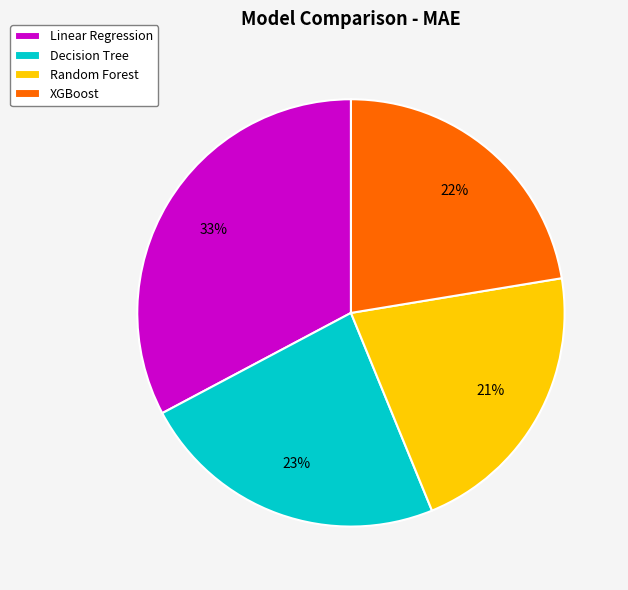

Is there any slice that represents more than half of the pie?

No